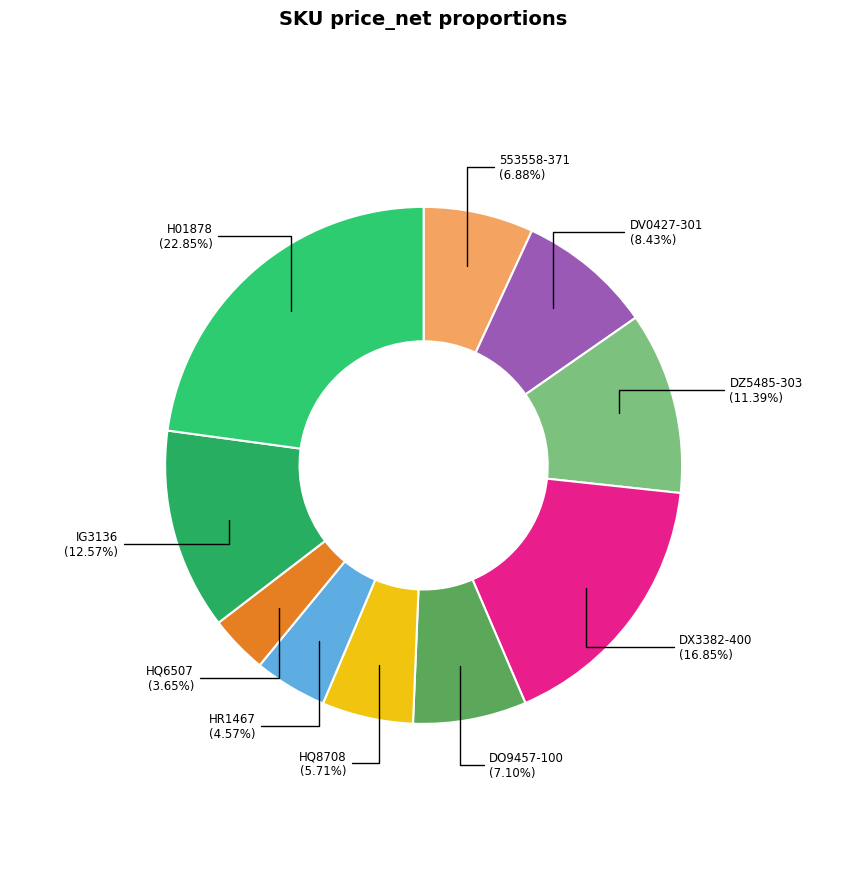

To the nearest percent, what is the average slice percentage?

10%